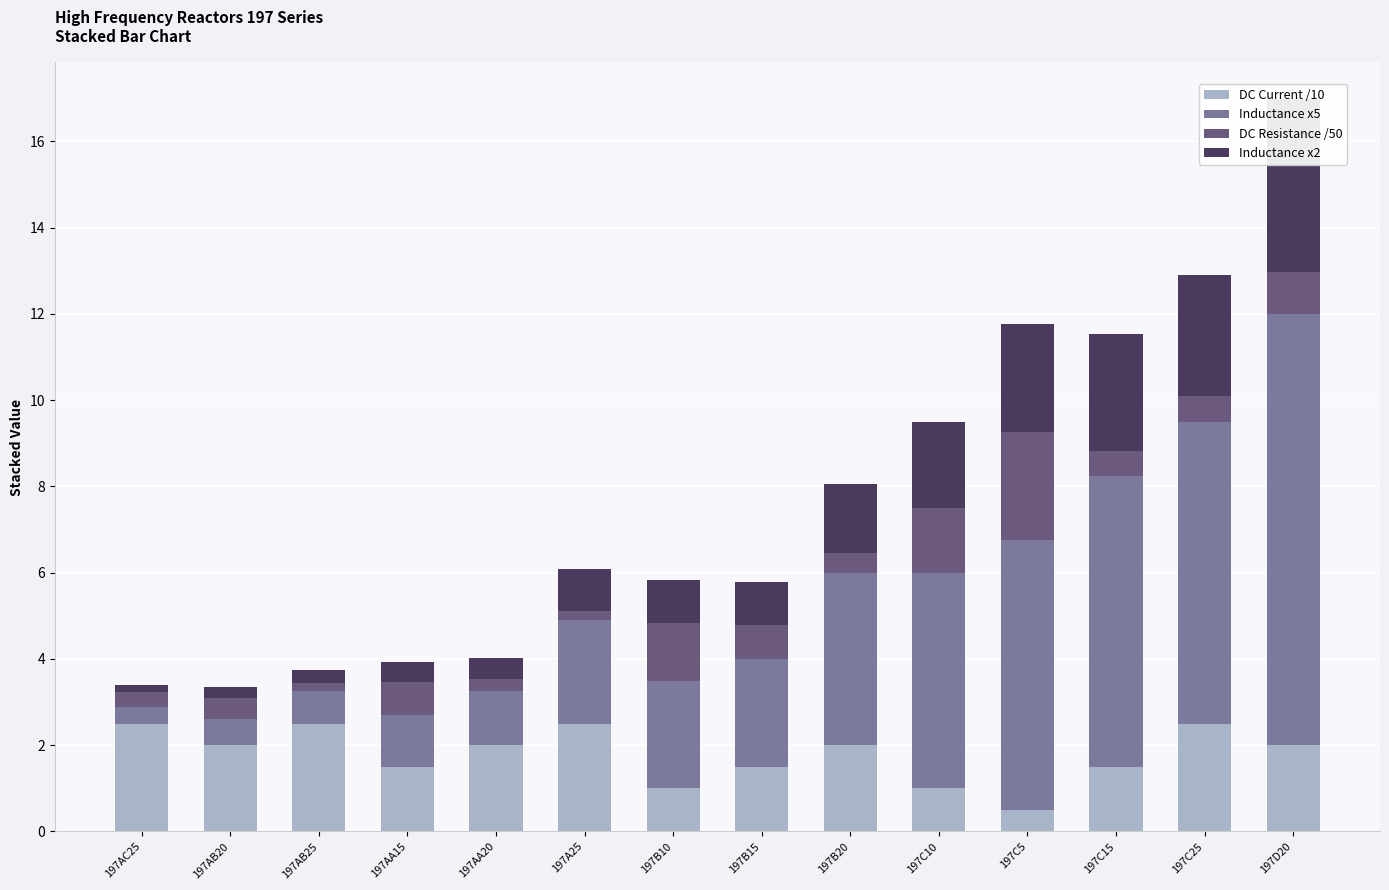

What is the value of the Inductance x2 bar at the 6th from the left?

1.0